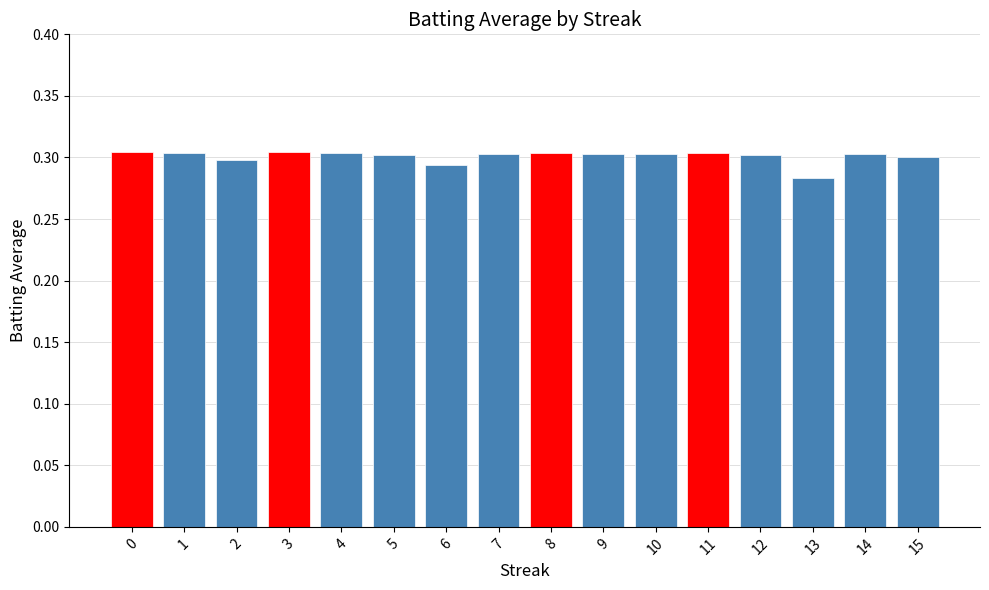

Which has a higher value, 3 or 6?

3